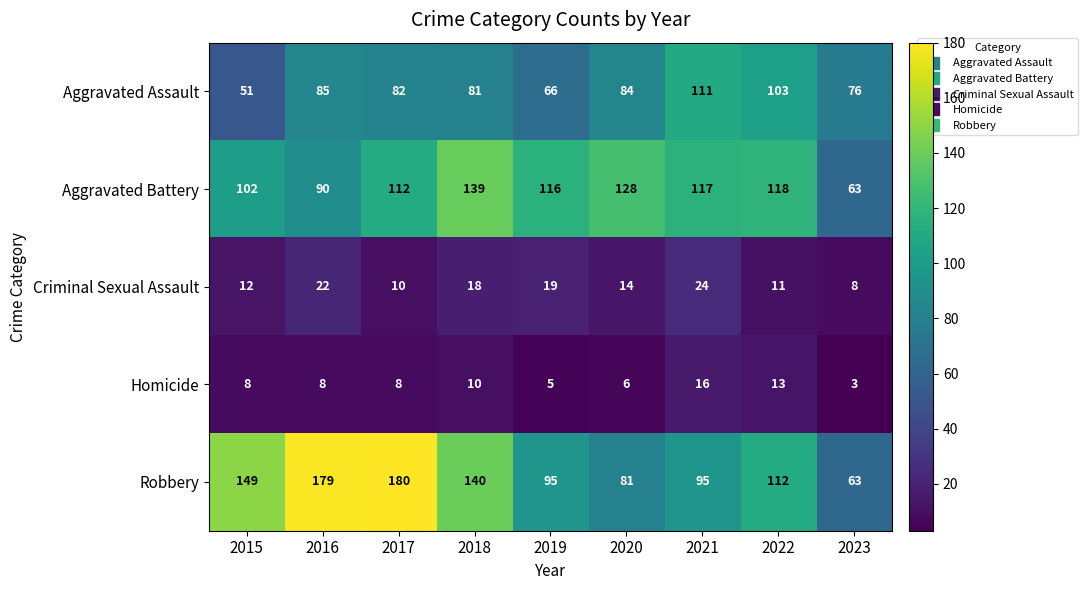

Is it true that Homicide equals 8 at 2016?

True